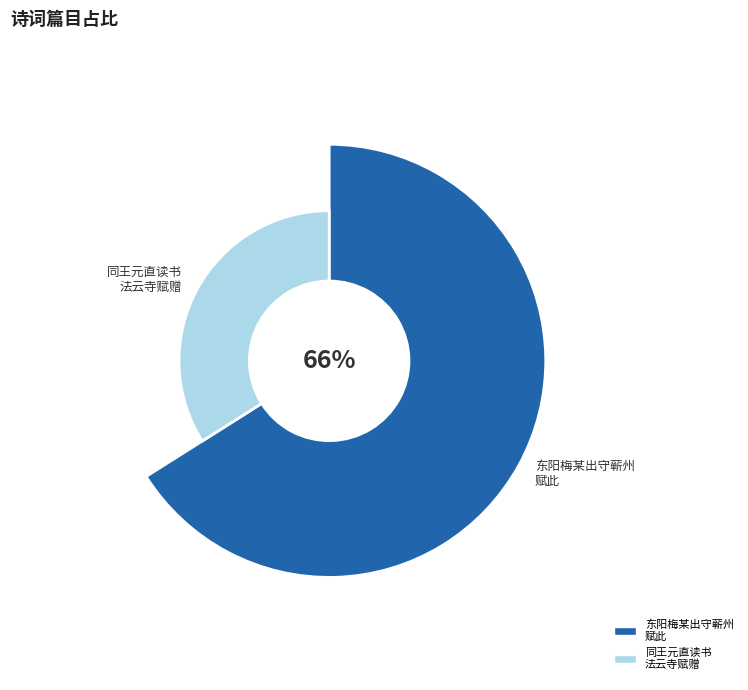

True or false: 宣和四年东阳梅某出守蕲州以五月十九日斋宿山谷黎明奉亲朝谒真源万寿宫少休五云寺赋此 accounts for 76% of the total.

False